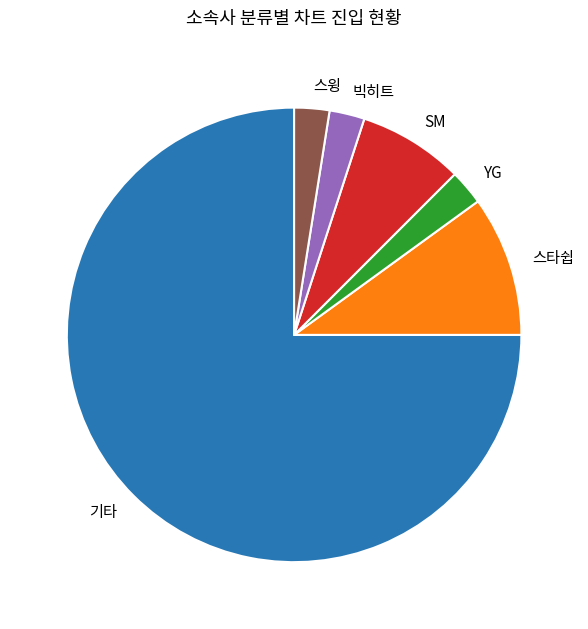

Combined, do 스윙 and 스타쉽 account for over 50%?

No